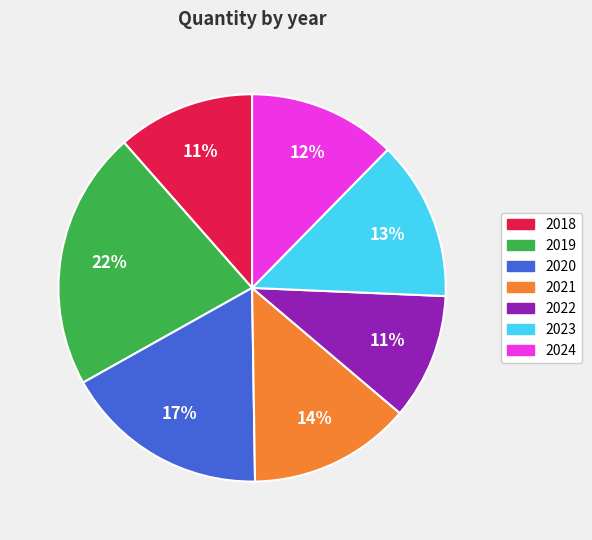

What is the ratio of the value at 2022 to the value at 2019?

0.5